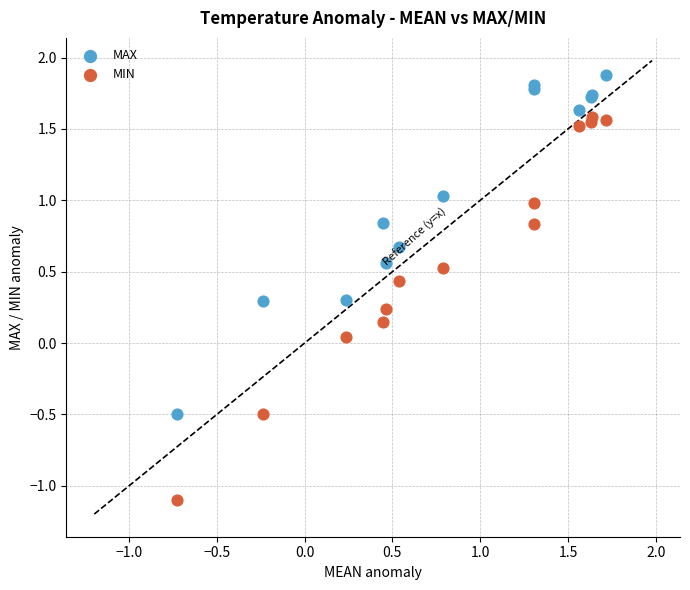

Which series reaches the minimum Y coordinate?

MIN